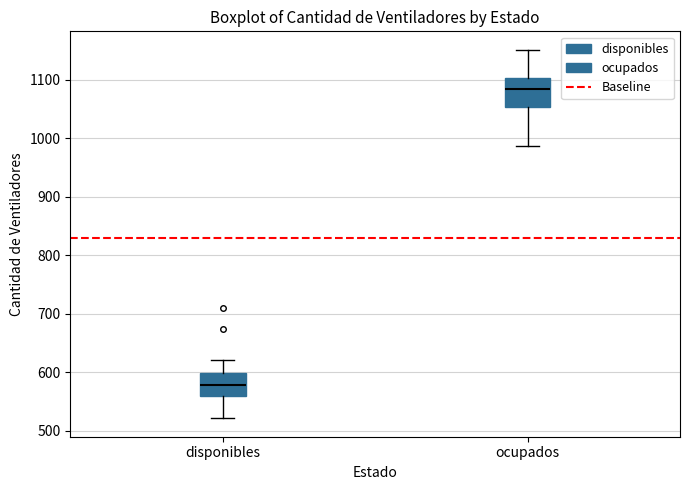

Reading left to right, transcribe this box plot: for each box, give where its median line is, the range the box spans, and where its two whiskers end, as read against the y-axis. The values are not printed on the chart, so give them approximately, as read against the axis.

disponibles: median 580, box 560 to 600, whiskers 520 to 620
ocupados: median 1080, box 1050 to 1100, whiskers 990 to 1150